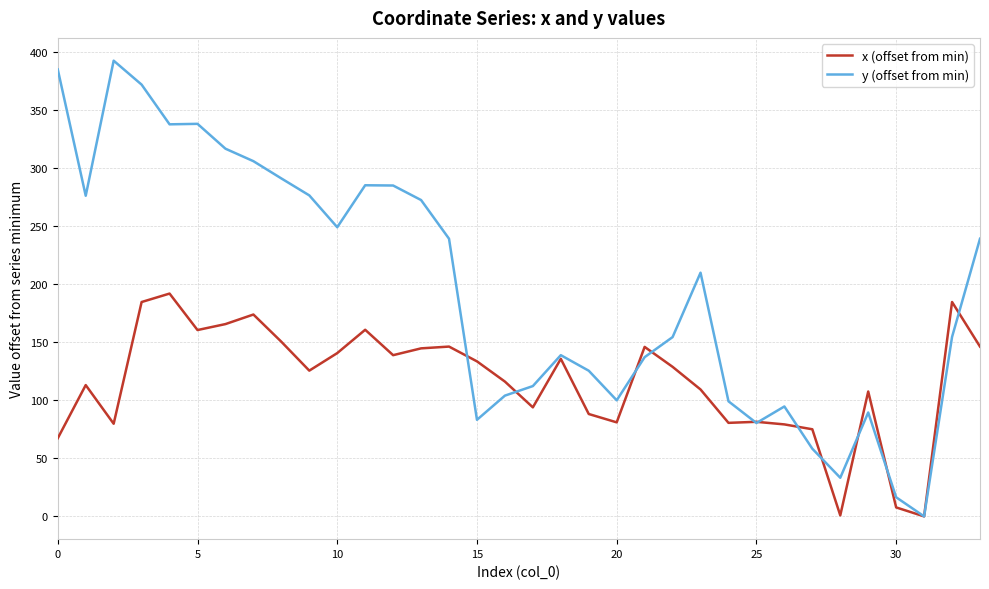

What is the difference between the maximum and minimum values in the x (offset from min) series?

192.0